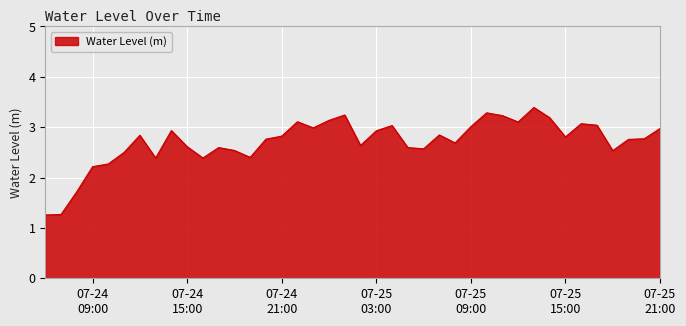

What is the minimum value shown in the chart?

1.3